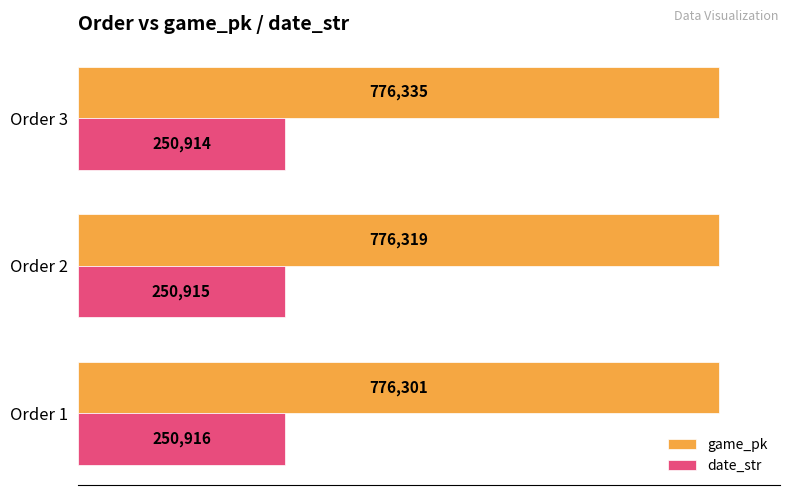

Which series has the largest total across all categories?

game_pk